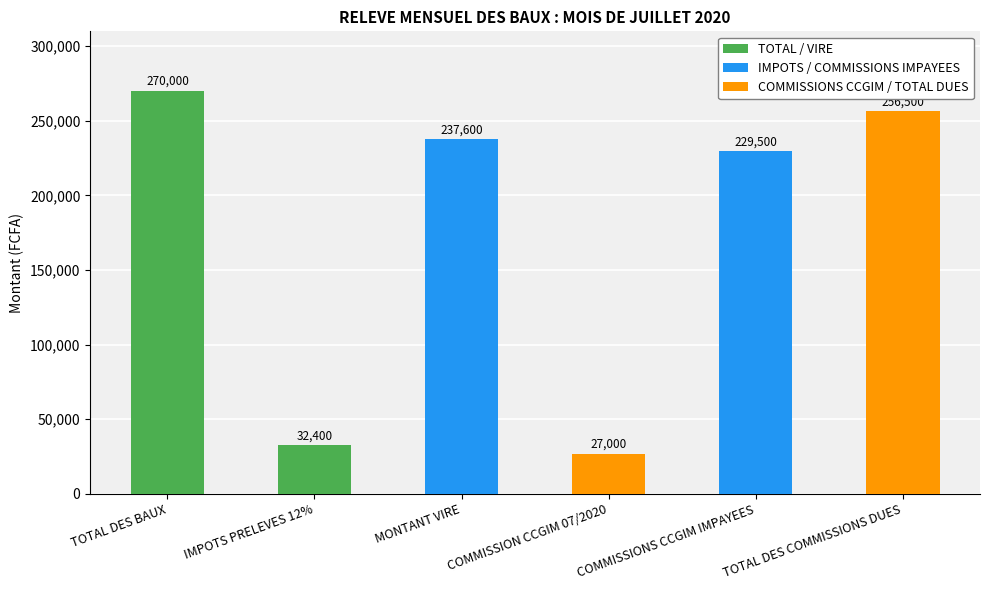

What is the difference between the maximum and minimum values?

243000